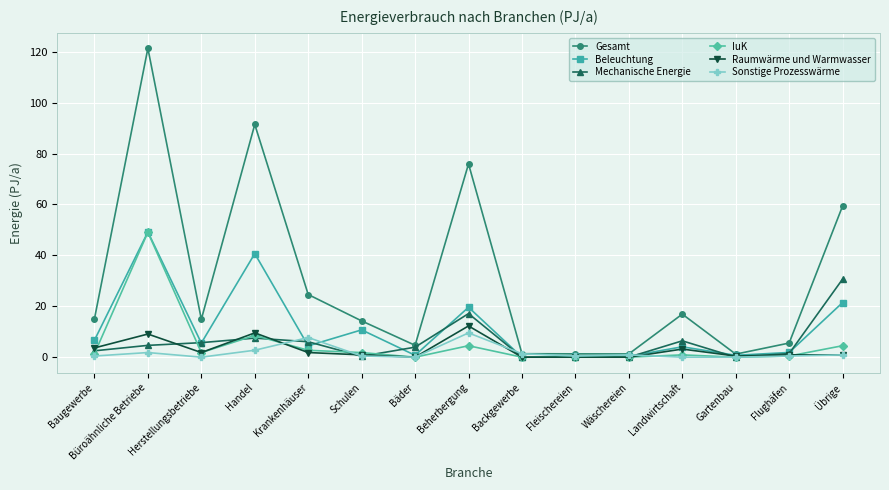

How many data points does each series have?

15